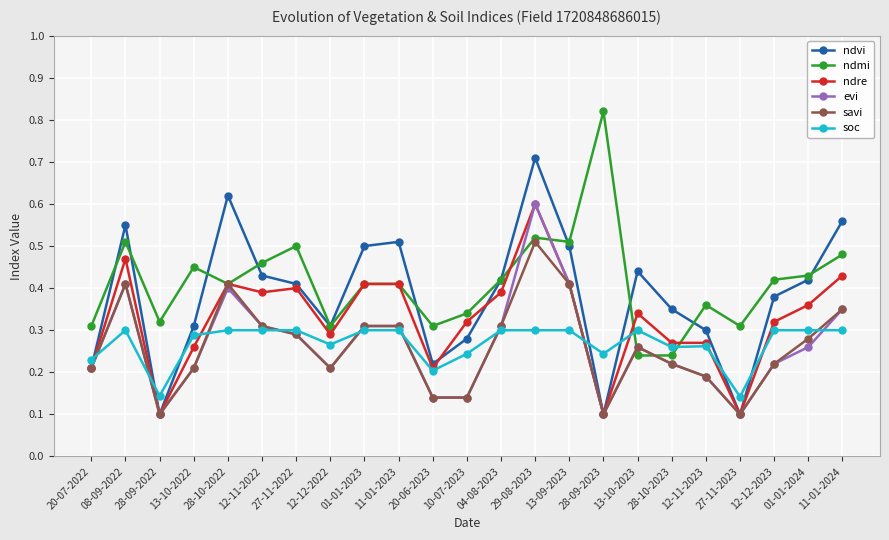

Is it true that ndre equals 0.1 at 28-09-2023?

True